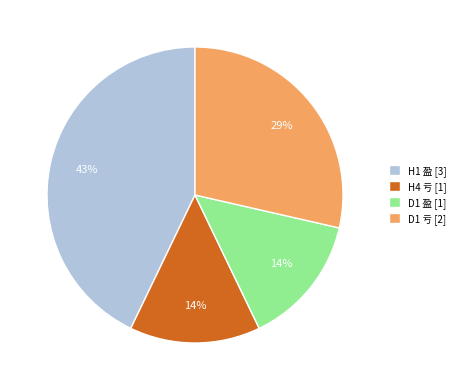

Which slice is the largest?

H1 盈 [3]